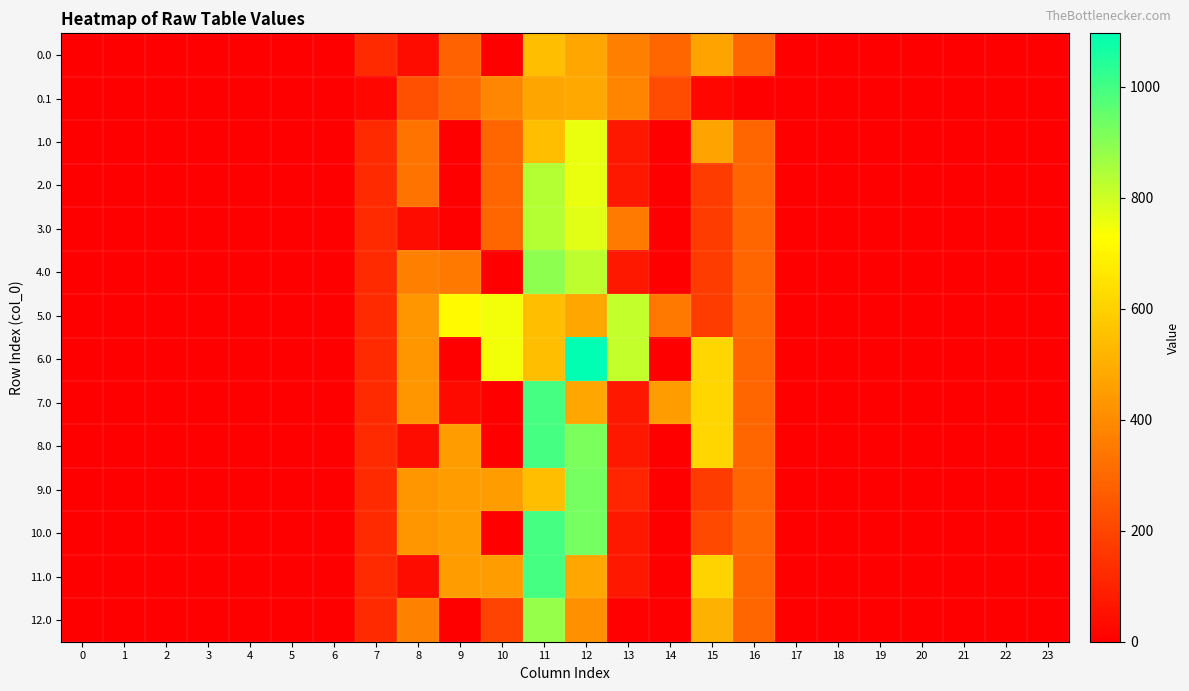

Which has a higher value, 7 or 10?

7